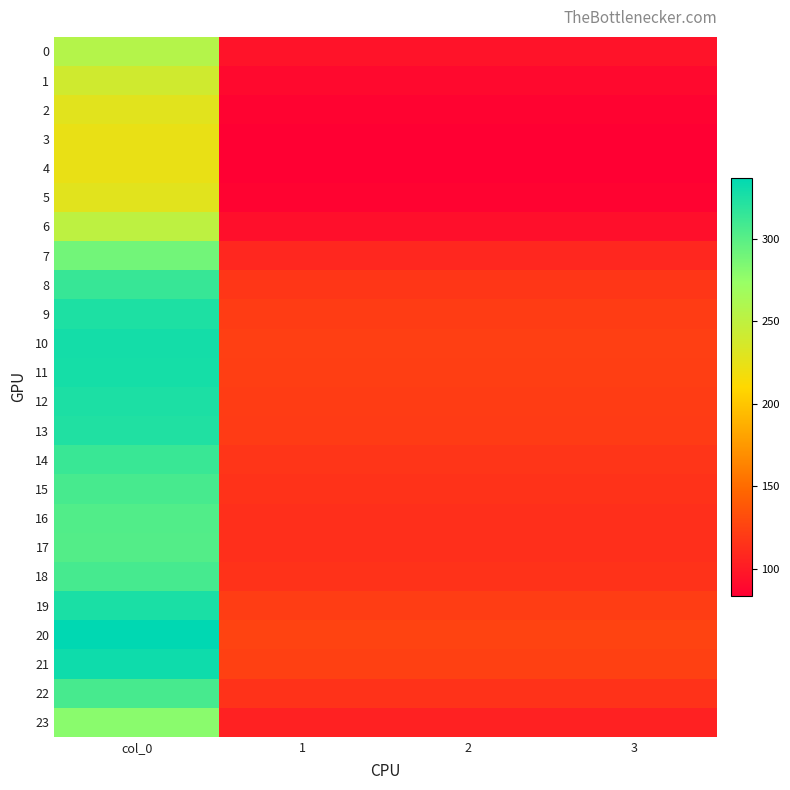

Which series has the largest total across all categories?

20